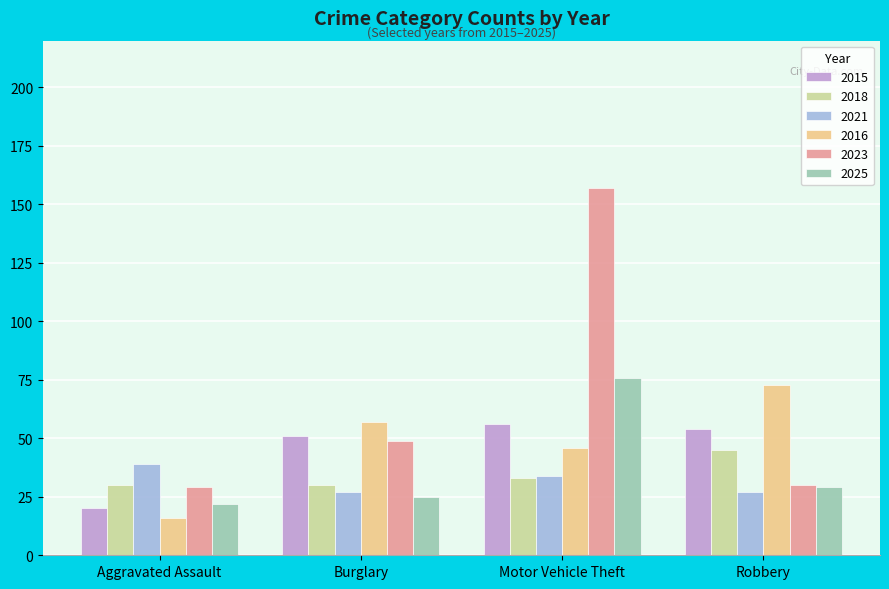

What is the difference between the highest and lowest values at Aggravated Assault?

23